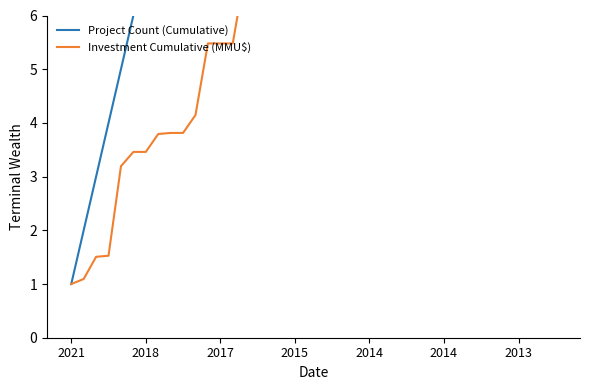

Which series changed the most between 2017 and 2015?

Project Count (Cumulative)